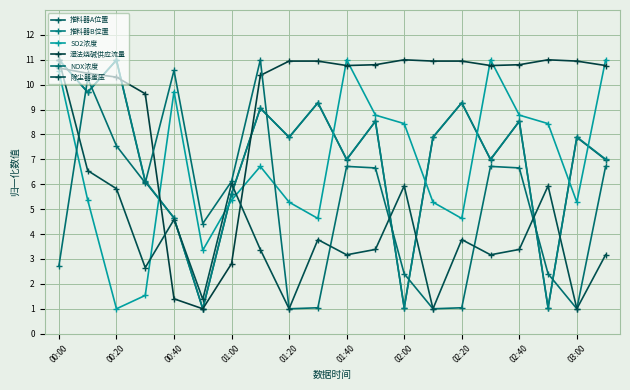

Which series ends up on top after the final intersection of NOX浓度 and 推料器B位置?

推料器B位置